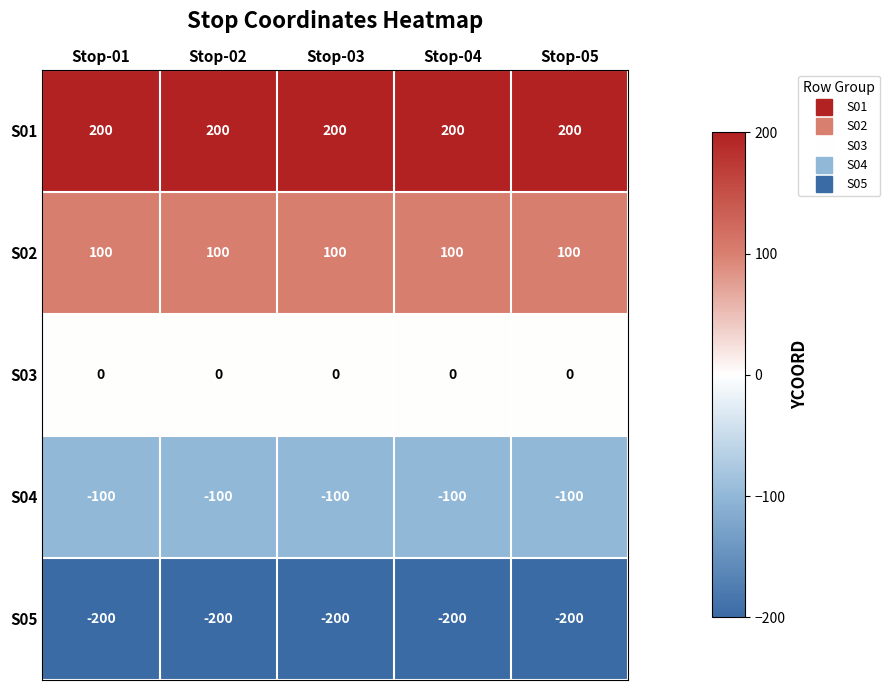

Count the number of categories in the chart.

5